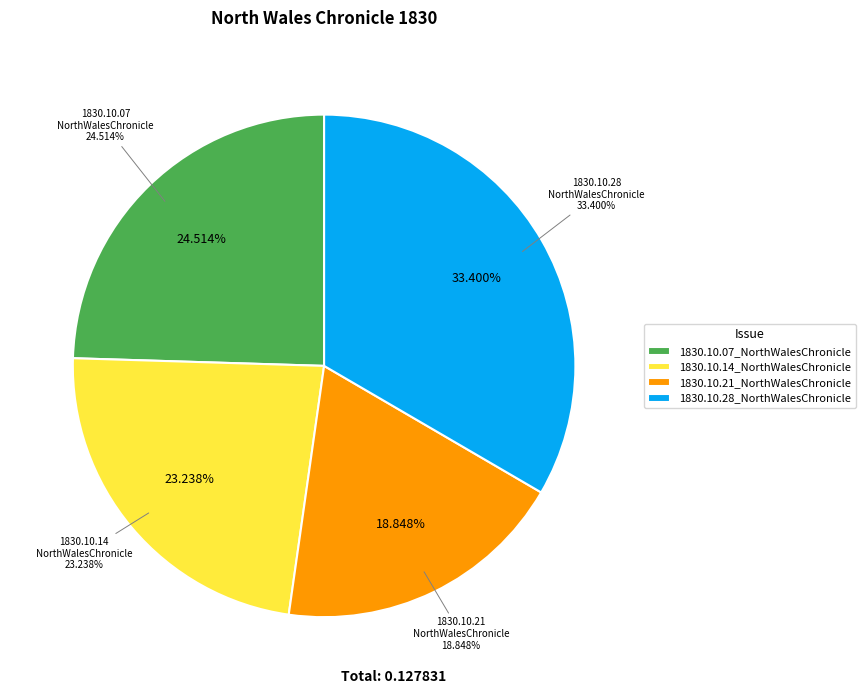

Count the number of slices in the pie.

4